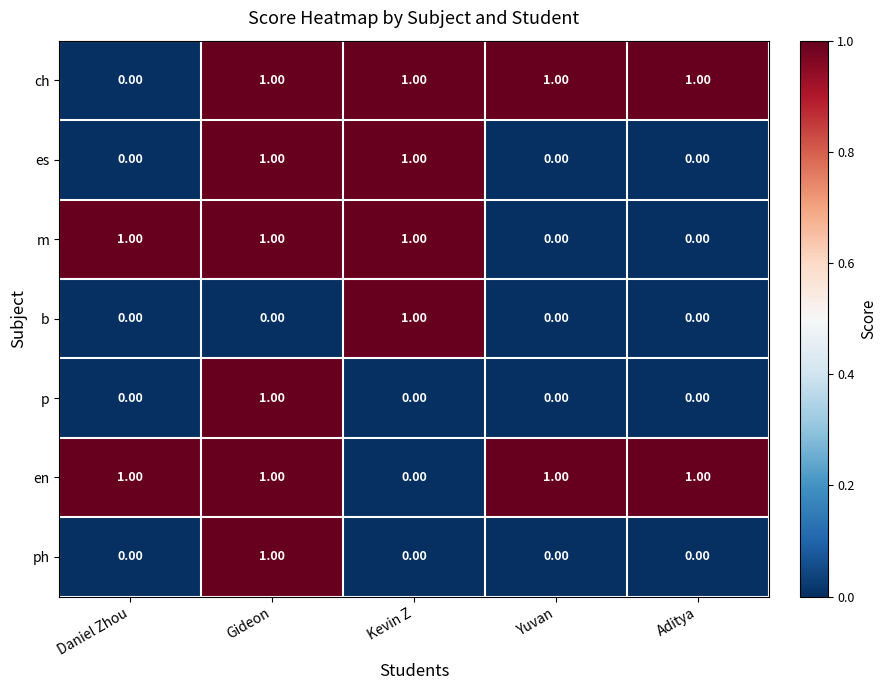

At which category is the sum across all series the highest?

Gideon